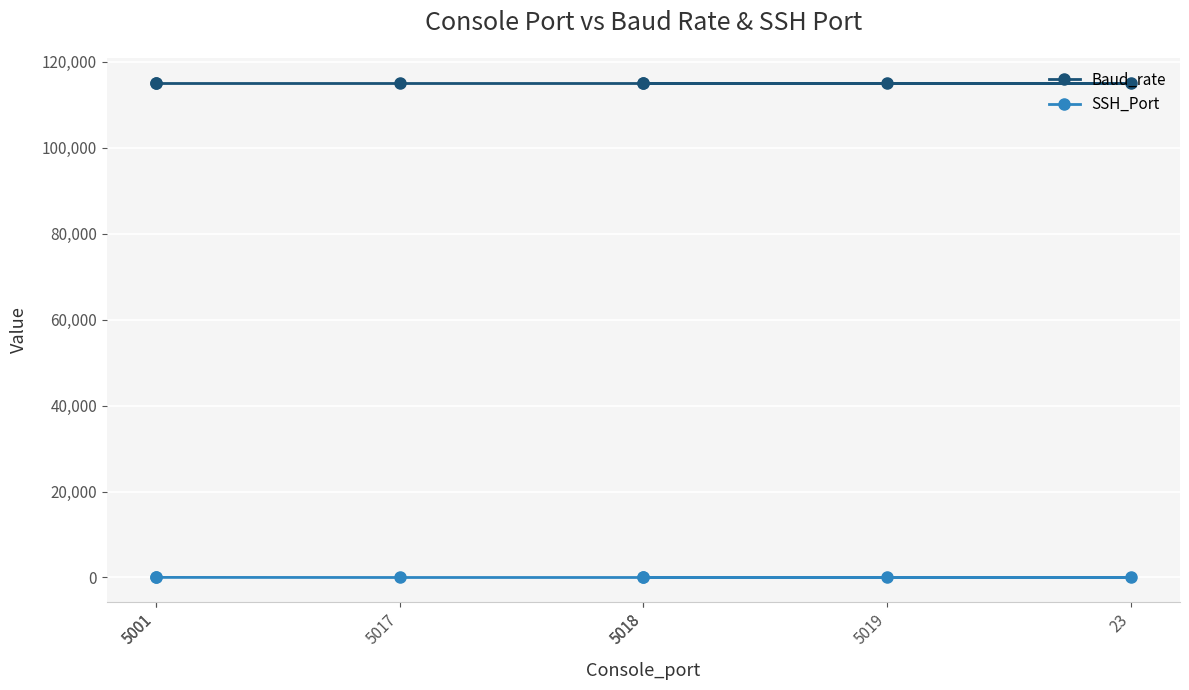

Rank the series by their average value, from lowest to highest.

SSH_Port, Baud_rate